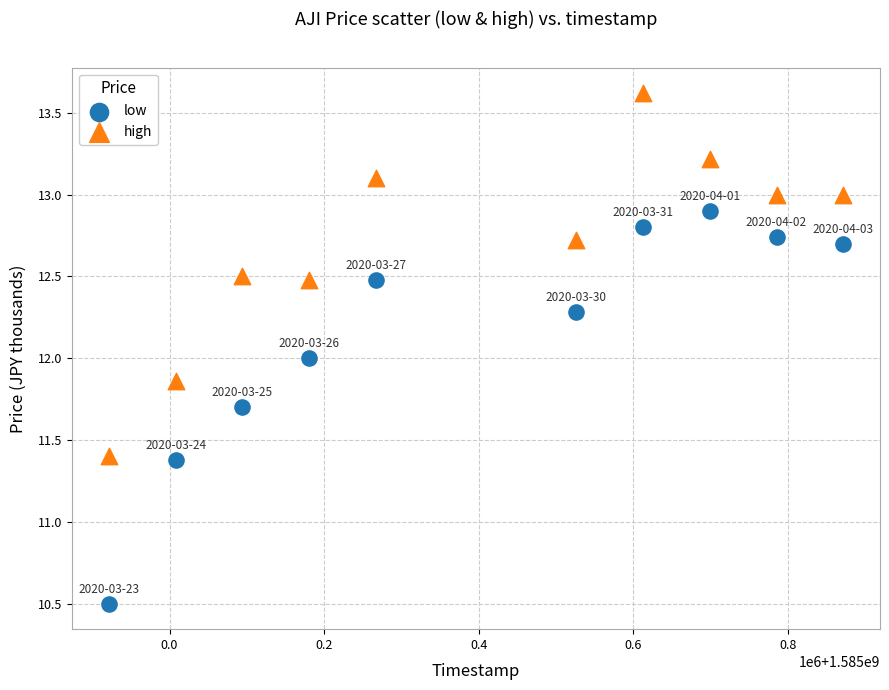

Which series contains the lowest Y value?

low